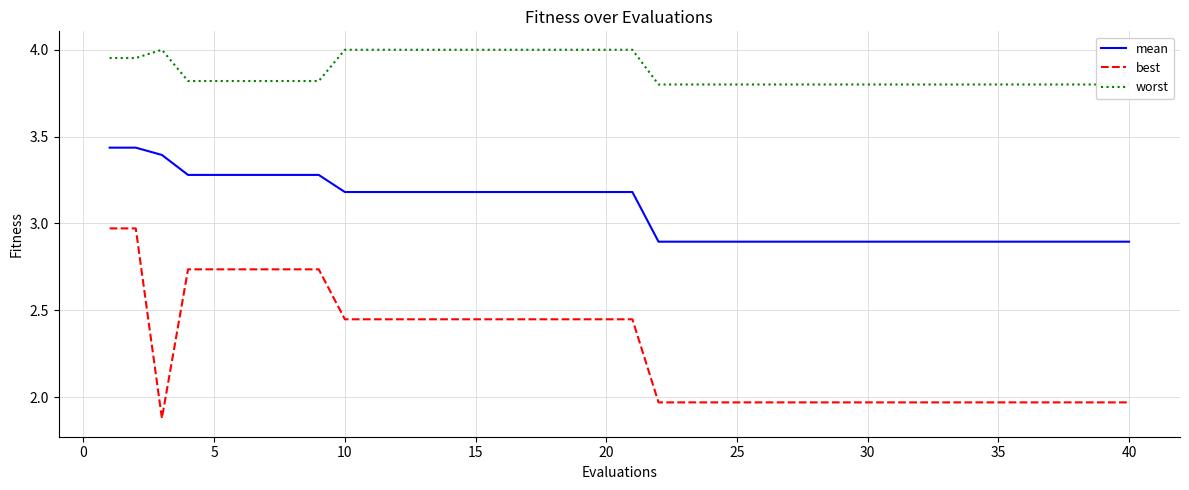

Reading left to right, transcribe all the data shown in this chart.

mean: 3.4	3.4	3.4	3.3	3.3	3.3	3.3	3.3	3.3	3.2	3.2	3.2	3.2	3.2	3.2	3.2	3.2	3.2	3.2	3.2	3.2	2.9	2.9	2.9	2.9	2.9	2.9	2.9	2.9	2.9	2.9	2.9	2.9	2.9	2.9	2.9	2.9	2.9	2.9	2.9
best: 3.0	3.0	1.9	2.7	2.7	2.7	2.7	2.7	2.7	2.4	2.4	2.4	2.4	2.4	2.4	2.4	2.4	2.4	2.4	2.4	2.4	2.0	2.0	2.0	2.0	2.0	2.0	2.0	2.0	2.0	2.0	2.0	2.0	2.0	2.0	2.0	2.0	2.0	2.0	2.0
worst: 4.0	4.0	4.0	3.8	3.8	3.8	3.8	3.8	3.8	4.0	4.0	4.0	4.0	4.0	4.0	4.0	4.0	4.0	4.0	4.0	4.0	3.8	3.8	3.8	3.8	3.8	3.8	3.8	3.8	3.8	3.8	3.8	3.8	3.8	3.8	3.8	3.8	3.8	3.8	3.8